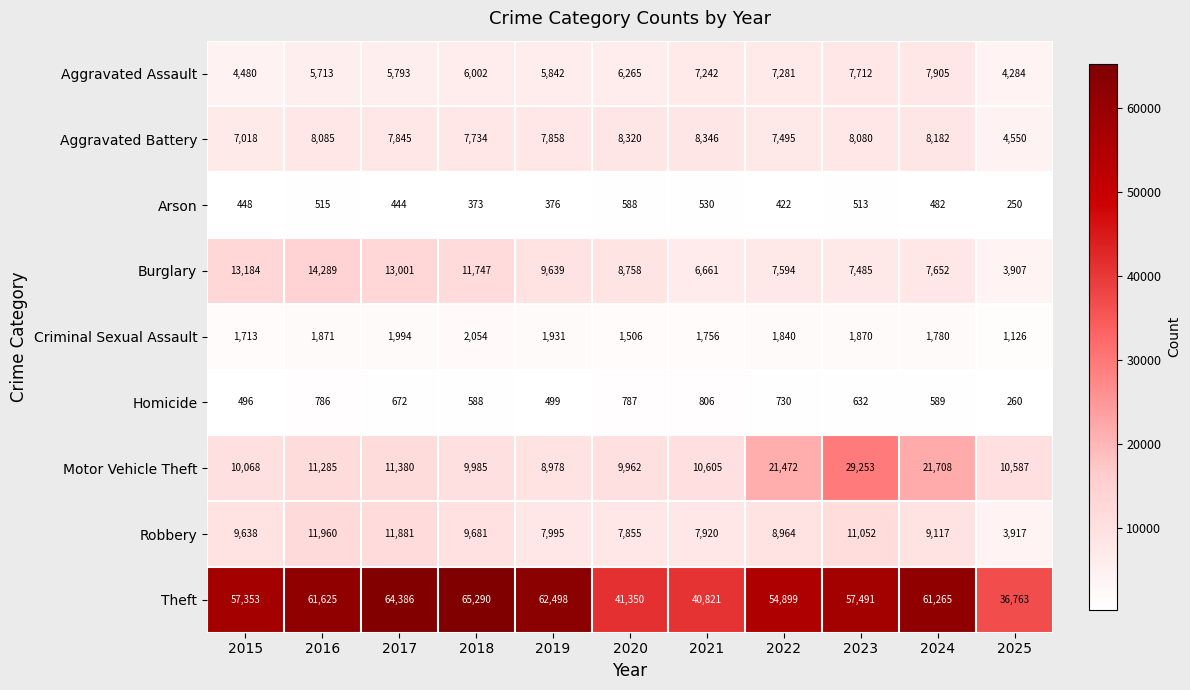

What is the sum of all Arson values?

4941